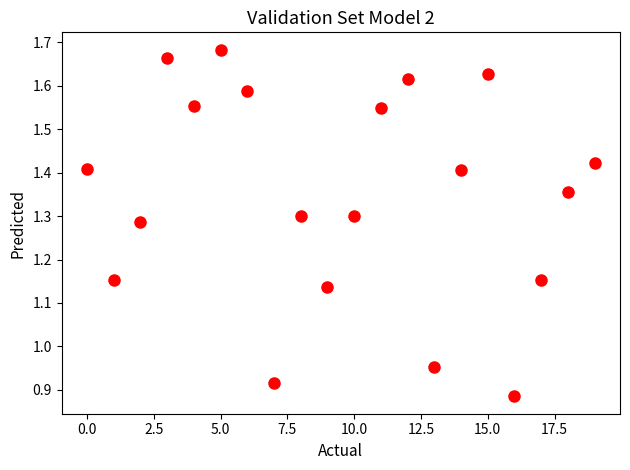

What is the range of Y values (max minus min)?

0.8